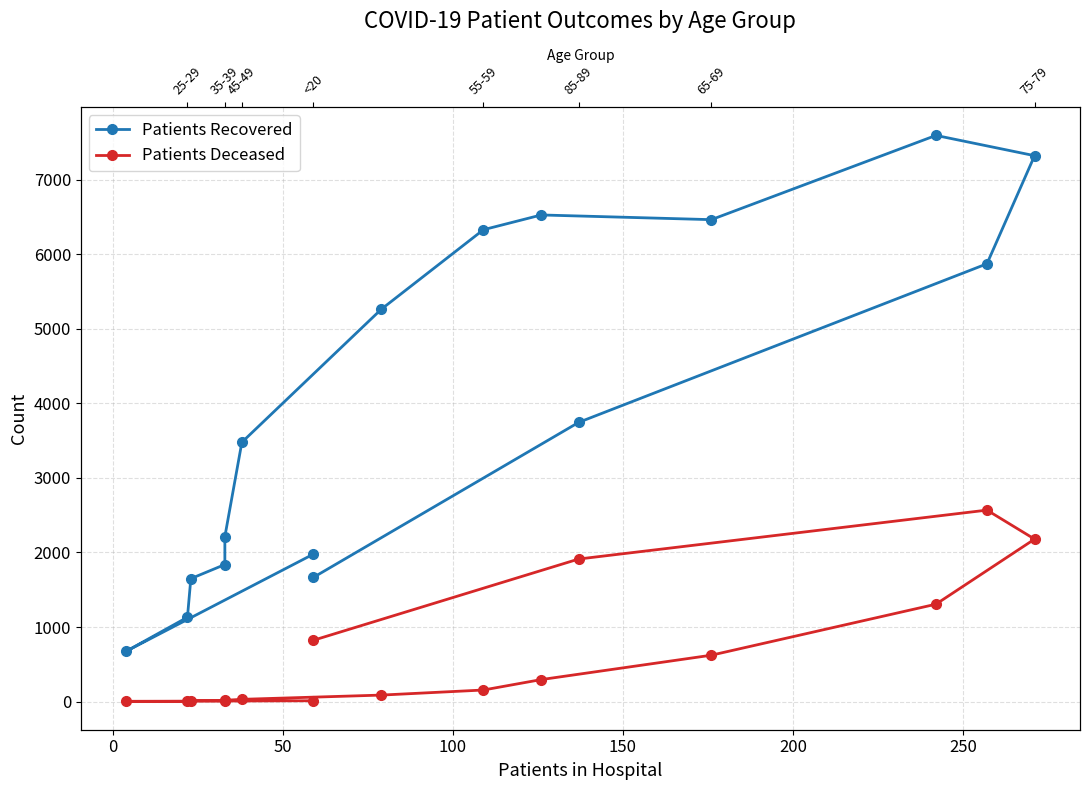

In Patients Deceased, how many points are lower than both neighbors (excluding endpoints)?

2